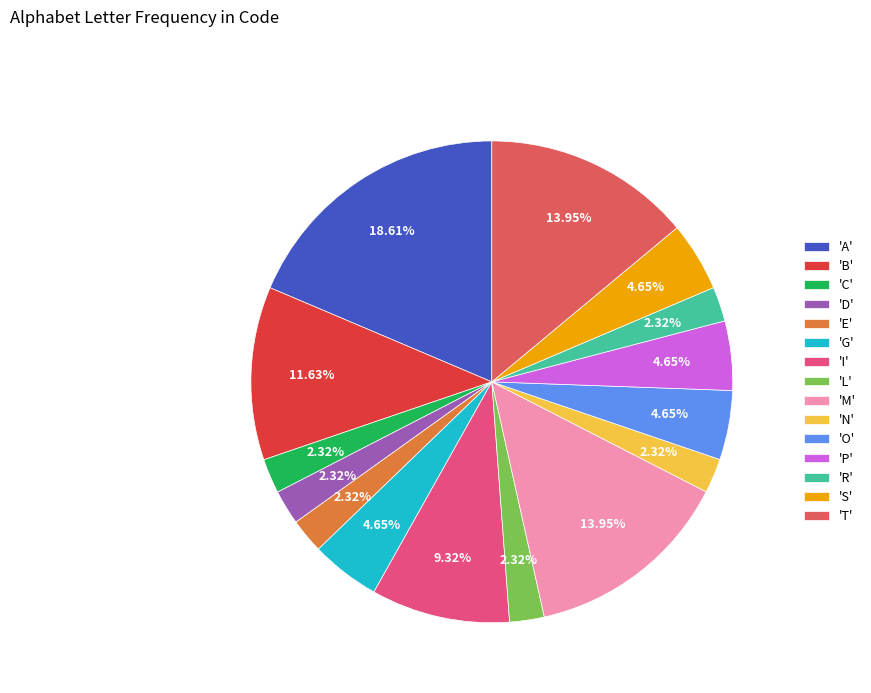

Which slice is the largest?

'A'